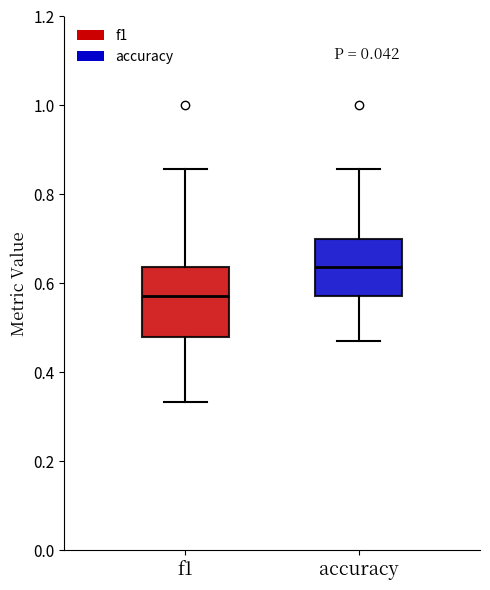

Reading left to right, transcribe this box plot: for each box, give where its median line is, the range the box spans, and where its two whiskers end, as read against the y-axis. The values are not printed on the chart, so give them approximately, as read against the axis.

f1: median 0.58, box 0.48 to 0.64, whiskers 0.34 to 0.86
accuracy: median 0.64, box 0.58 to 0.70, whiskers 0.48 to 0.86